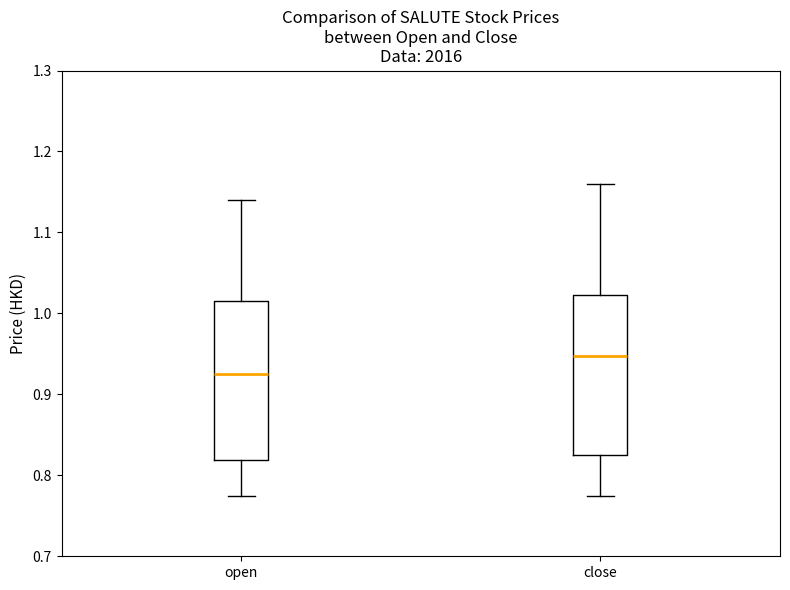

Where does the upper whisker of the box for close end on the y-axis? The values are not printed on the chart, so give them approximately, as read against the axis.

1.16